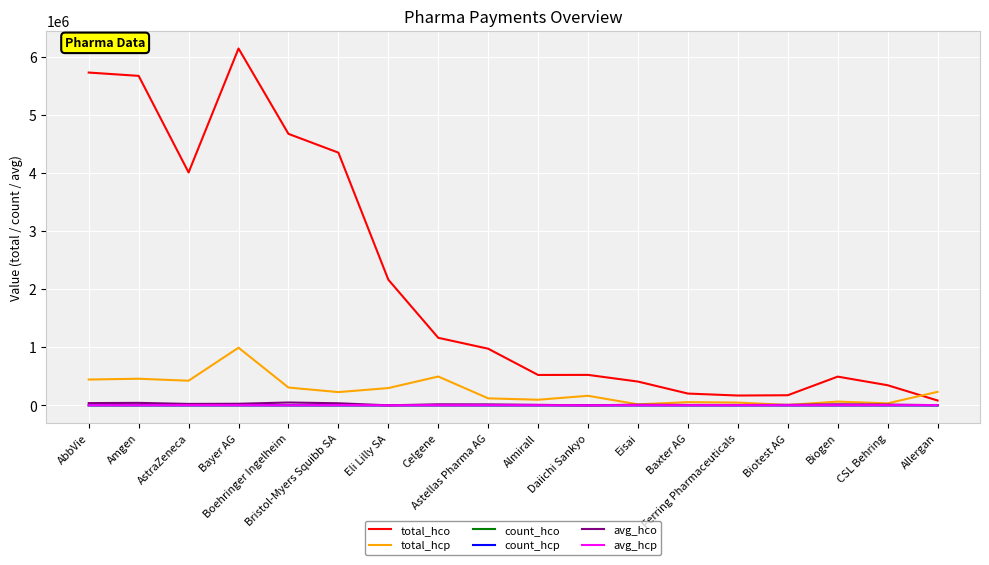

True or false: total_hcp has more than 1 interior local peaks.

True